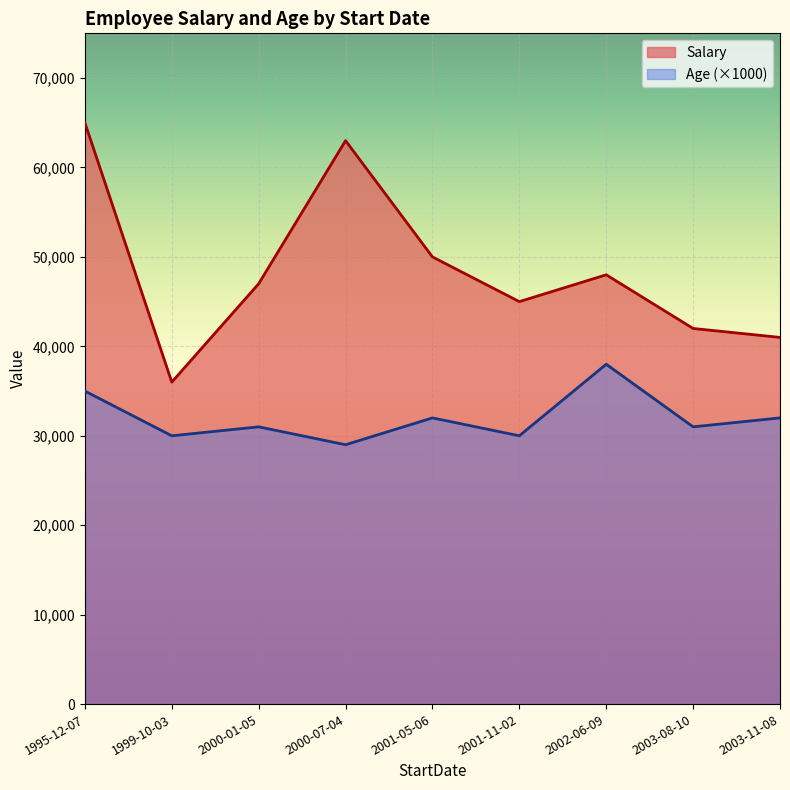

Is the value of Age at 1999-10-03 greater than the value of Salary at 2001-11-02?

No